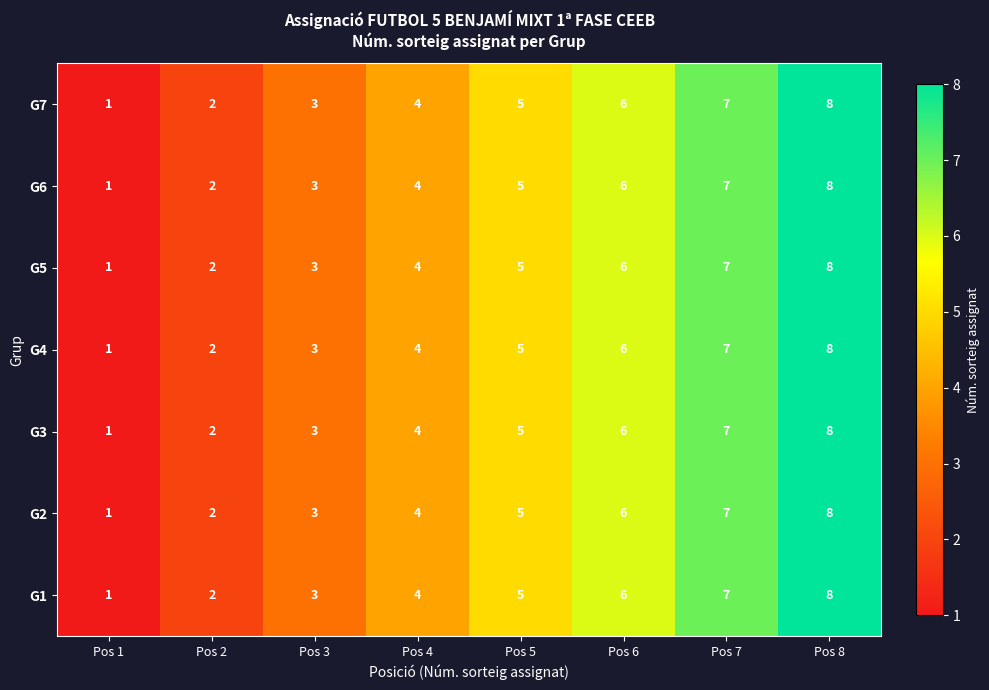

What is the maximum value shown in the chart?

8